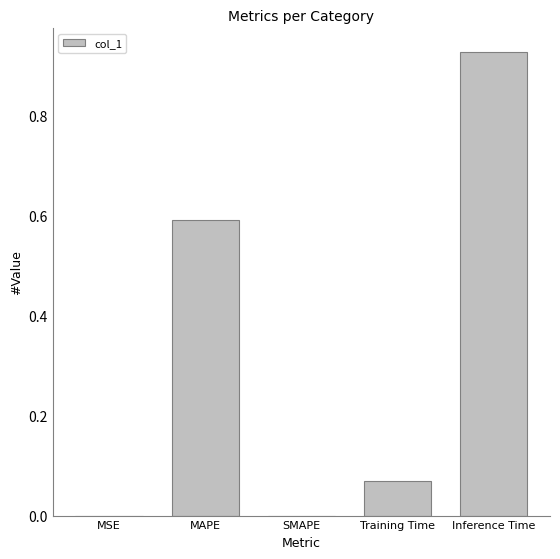

Which category has the highest value across all series?

Inference Time